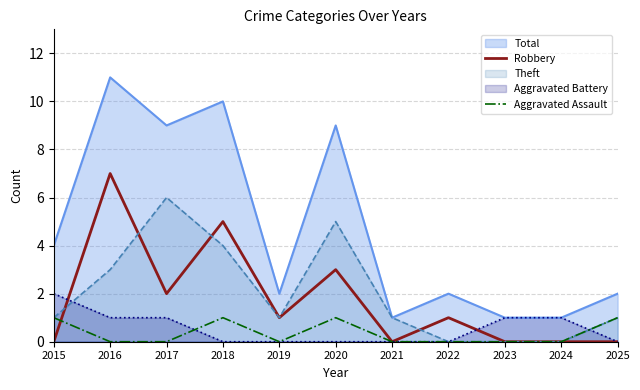

True or false: Total and Robbery intersect in this chart.

False